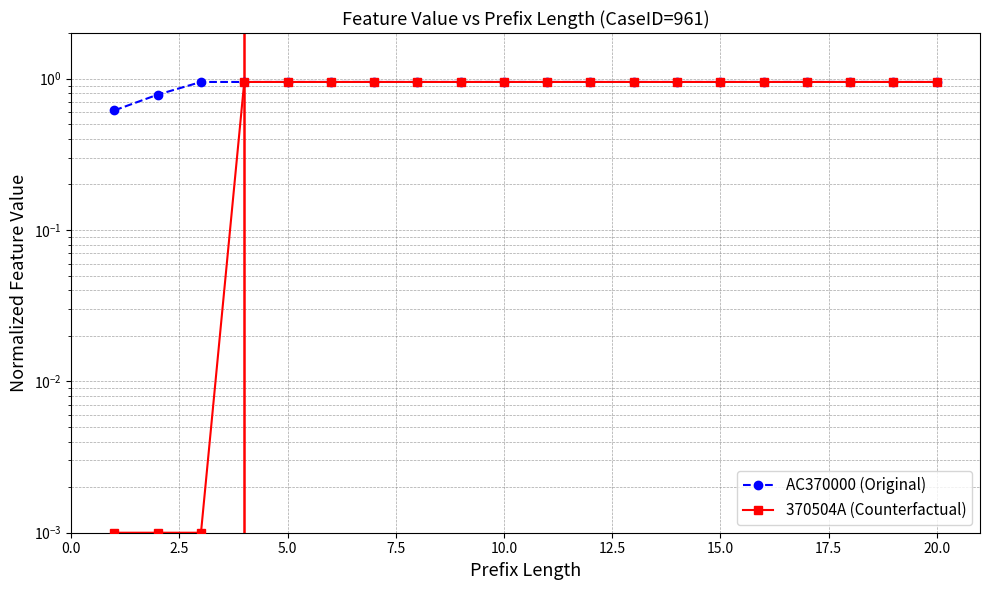

True or false: 370504A (Counterfactual) and AC370000 (Original) intersect in this chart.

False